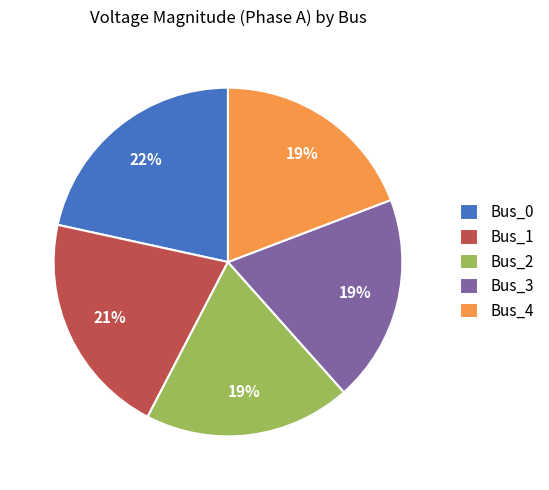

Does any single category account for the majority?

No